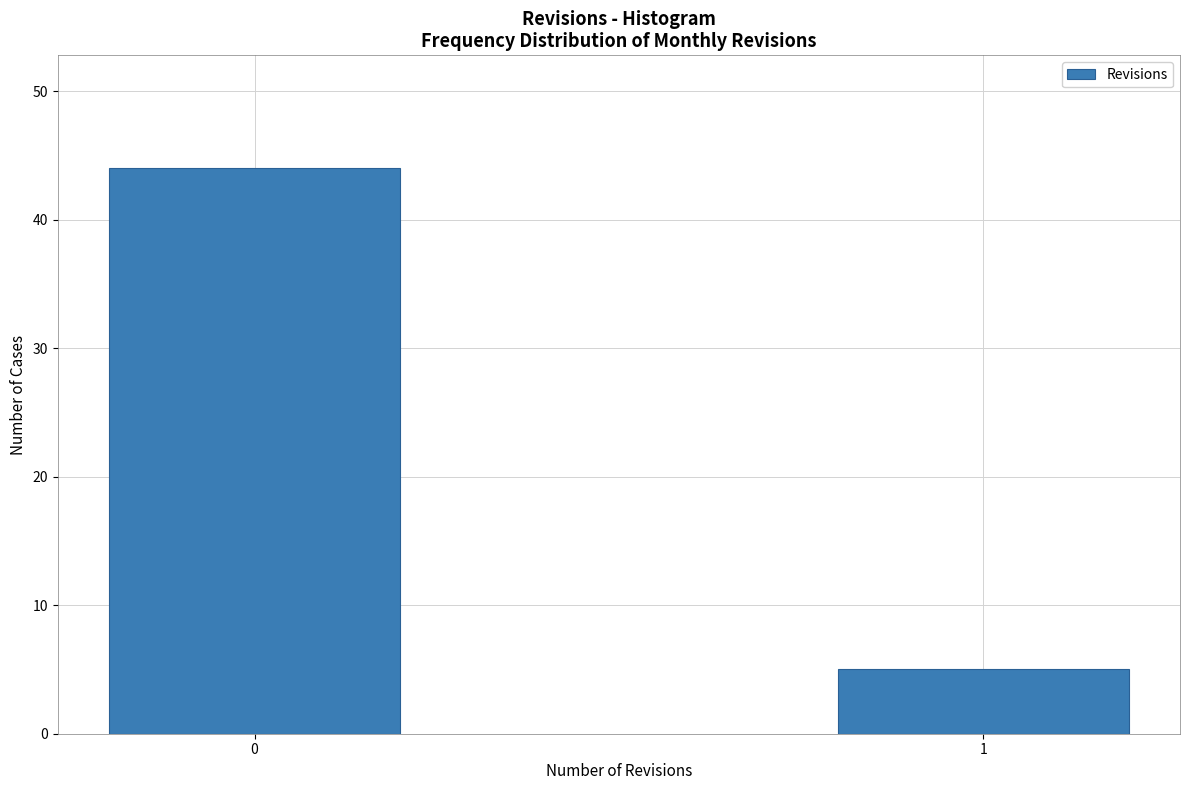

Reading right to left, list all the values displayed in this chart.

1=5	0=44